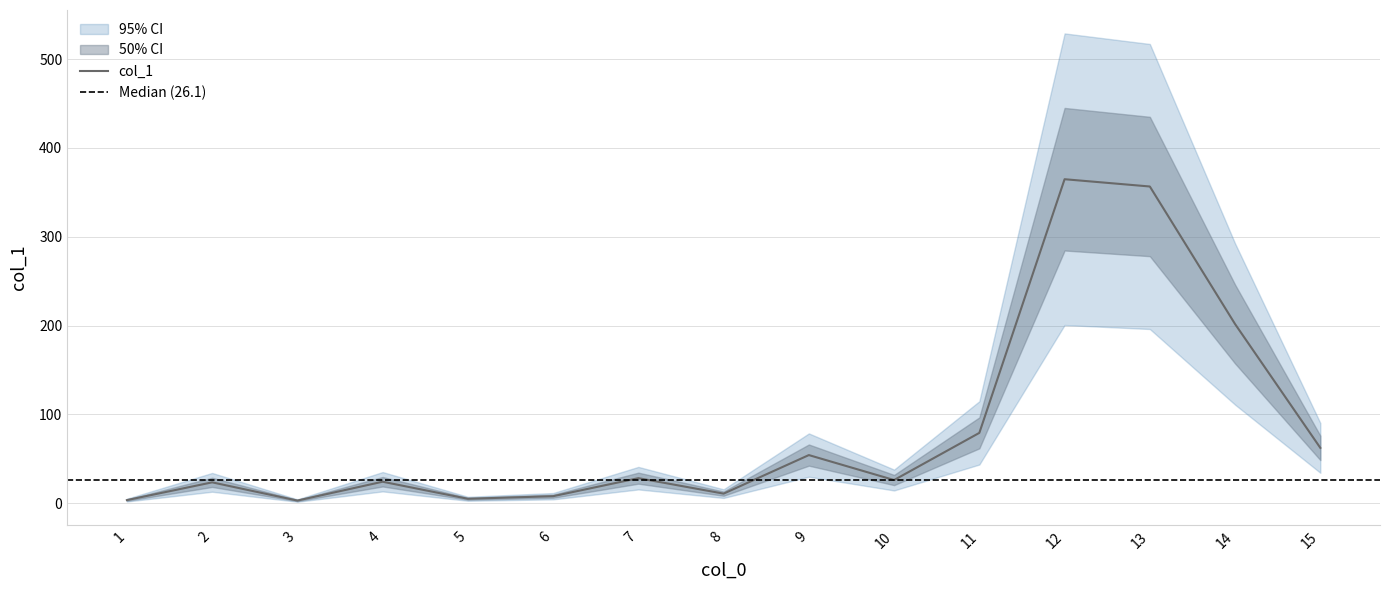

The value at 8 is 14.6. True or false?

False